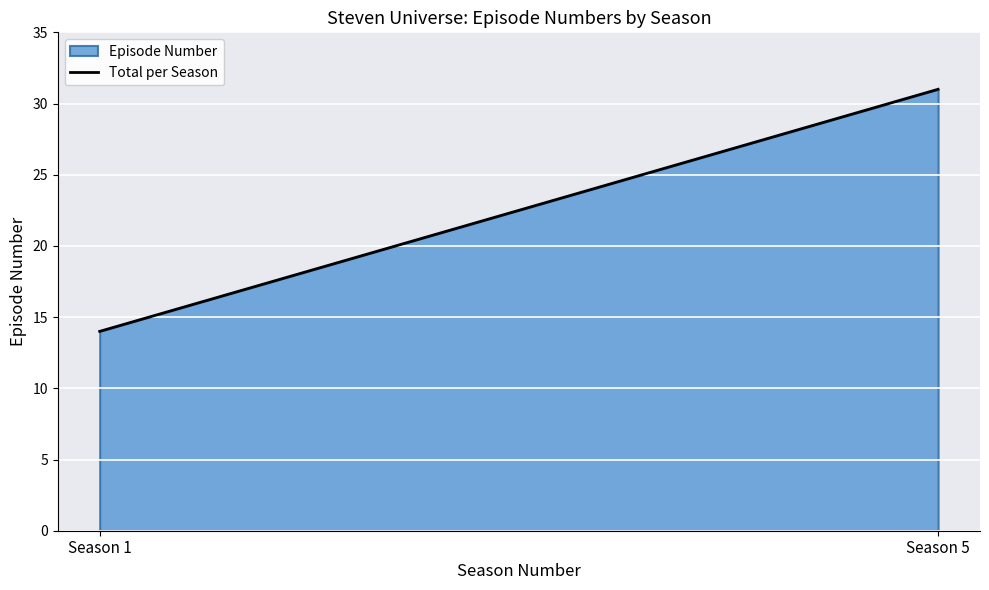

The chart shows a value of 31 at Season 5. True or false?

True